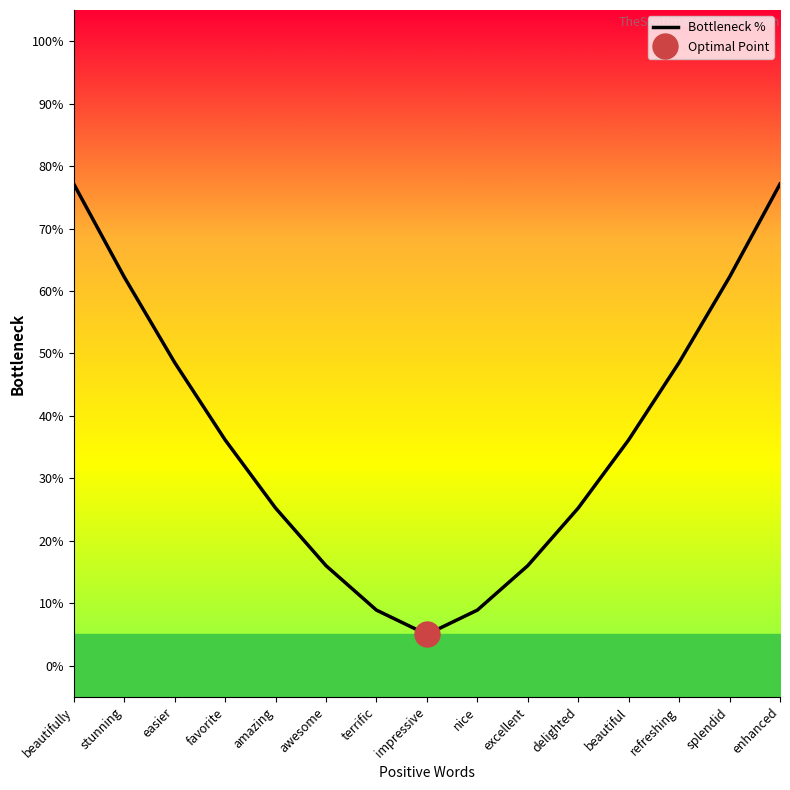

True or false: there are more than 1 points higher than both neighbors.

False